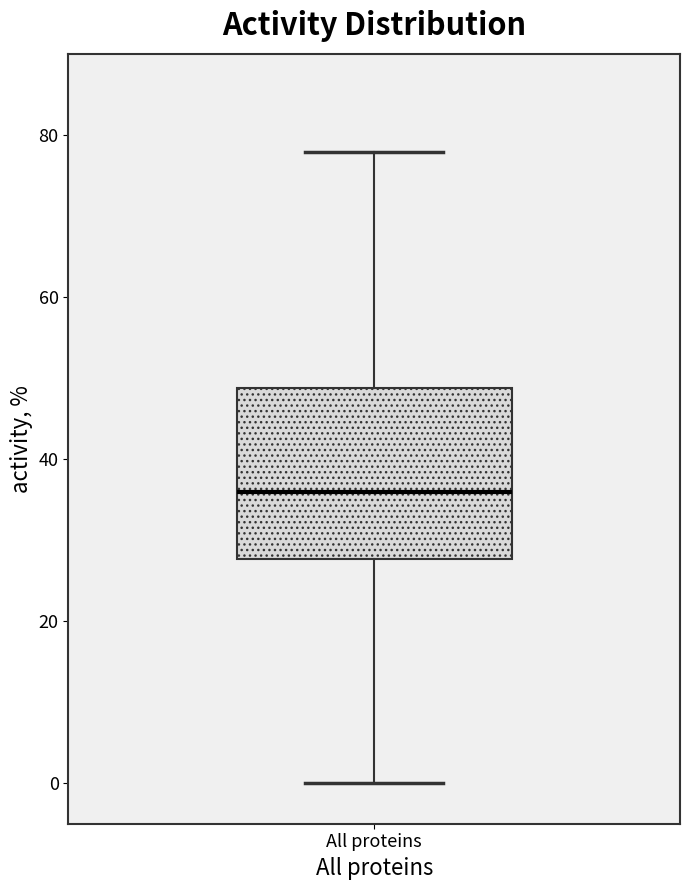

Read this box plot against the y-axis: the position of the median line, the range covered by the box, and the ends of both whiskers. The values are not printed on the chart, so give them approximately, as read against the axis.

median 36, box 28 to 48, whiskers 0 to 78